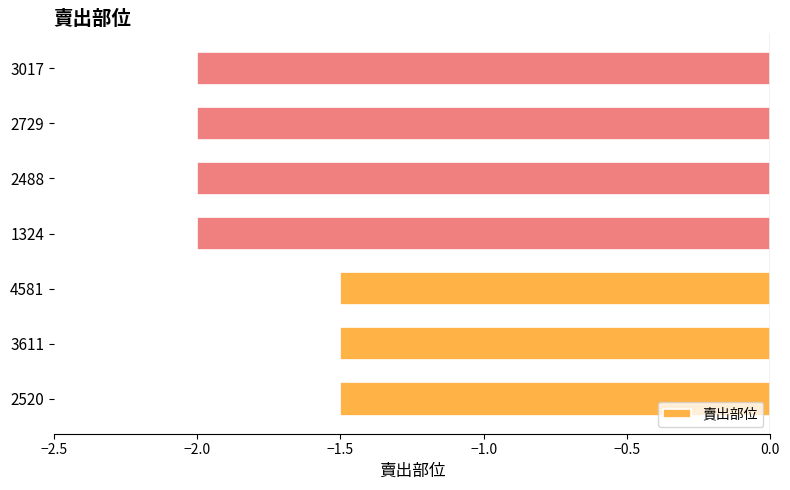

Count the values in the range -2 to -1.

7